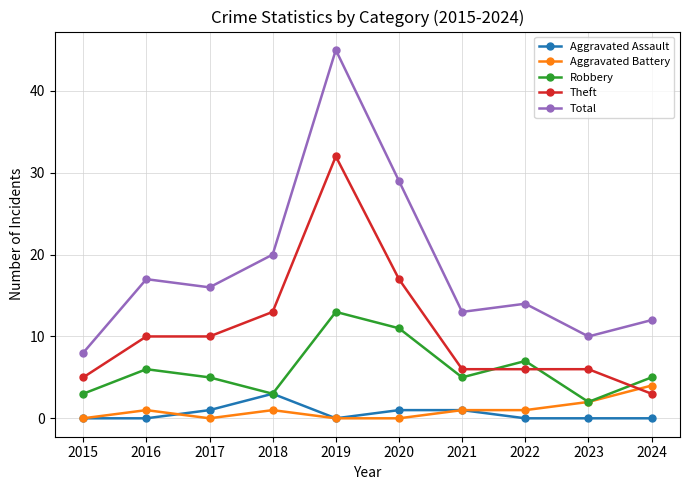

What is the sum of all Total values?

184